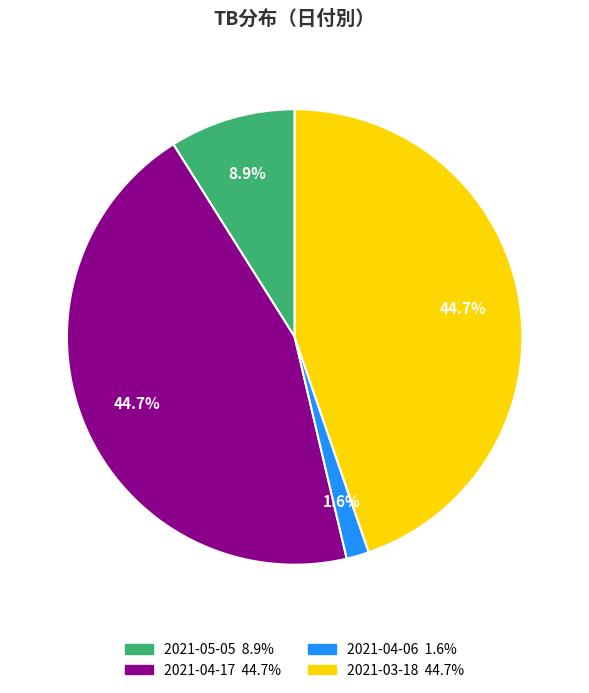

How many segments does this pie chart have?

4